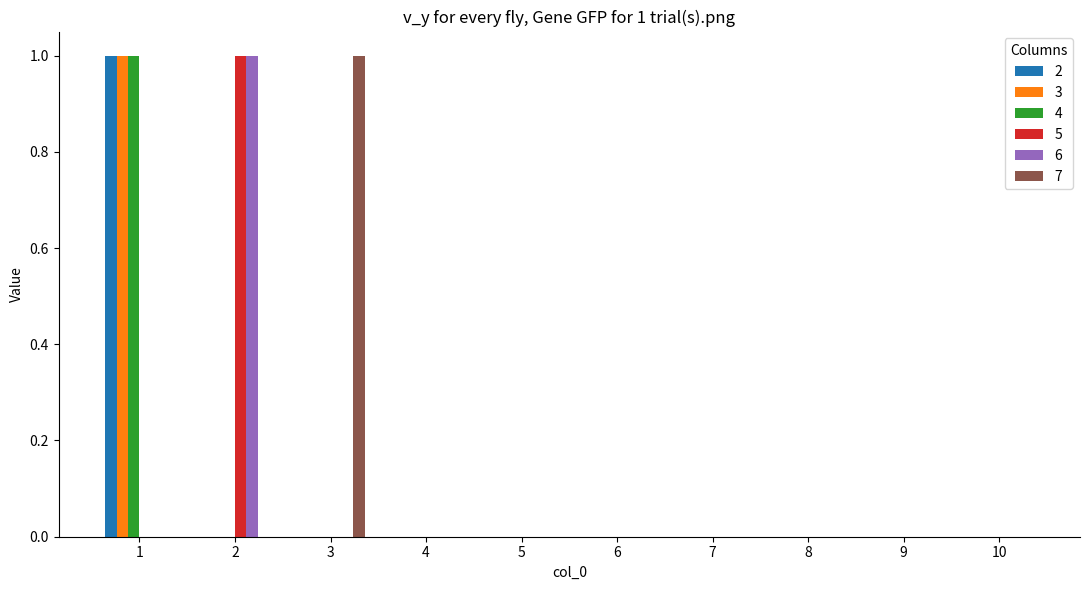

The 3 series shows 0 at 10. True or false?

True